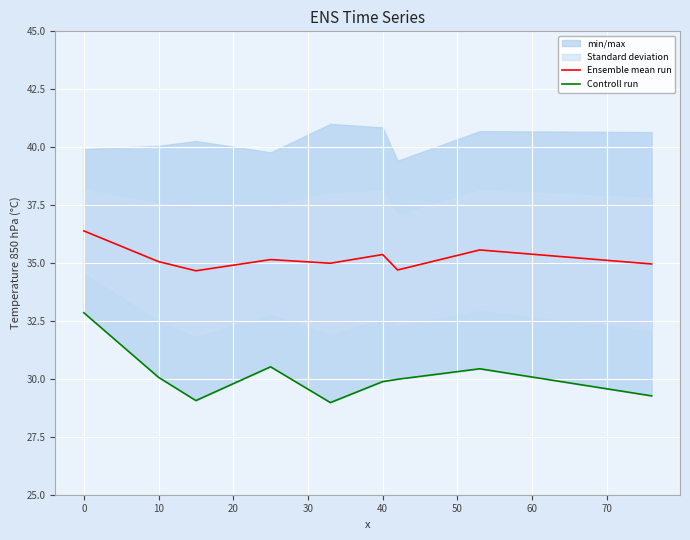

True or false: Controll run and Ensemble mean run cross at least once.

False